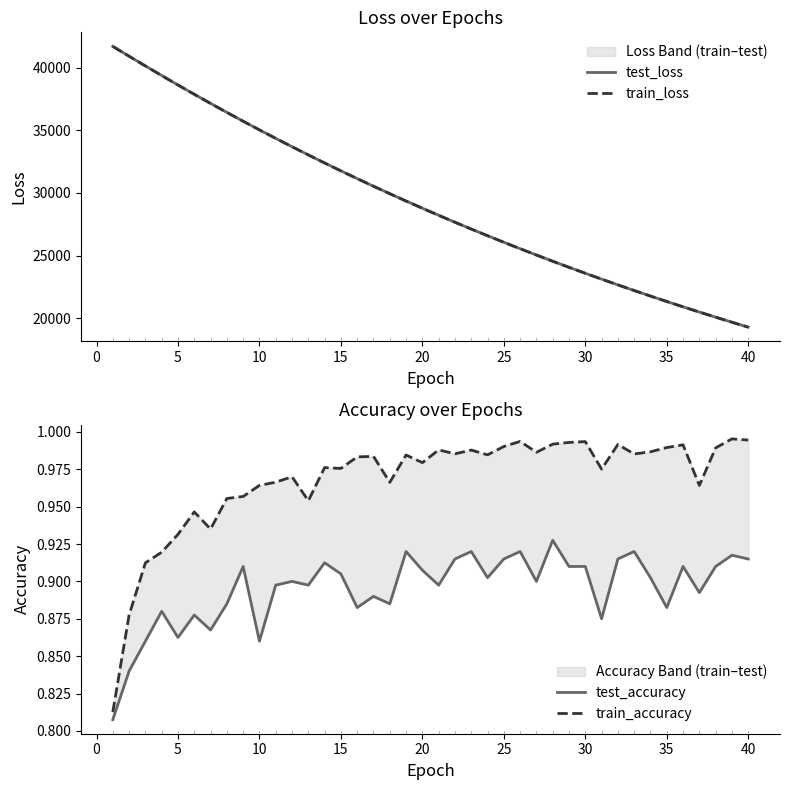

How many lines are shown in the chart?

4